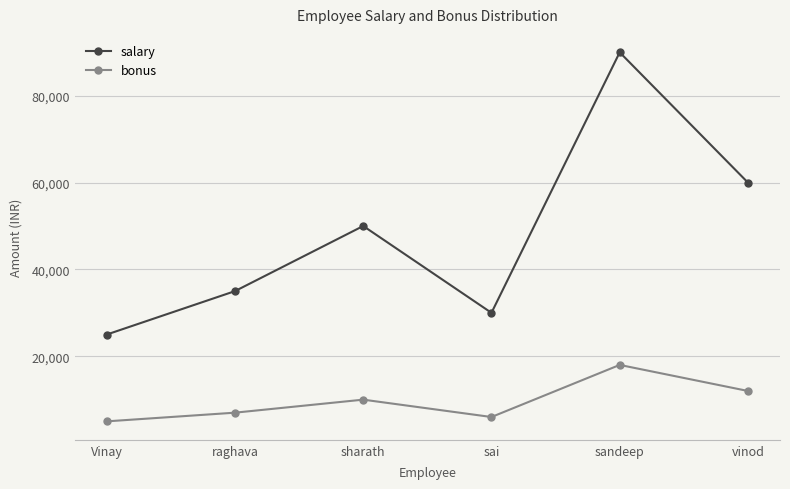

What is the difference between the bonus values at sai and vinod?

6000